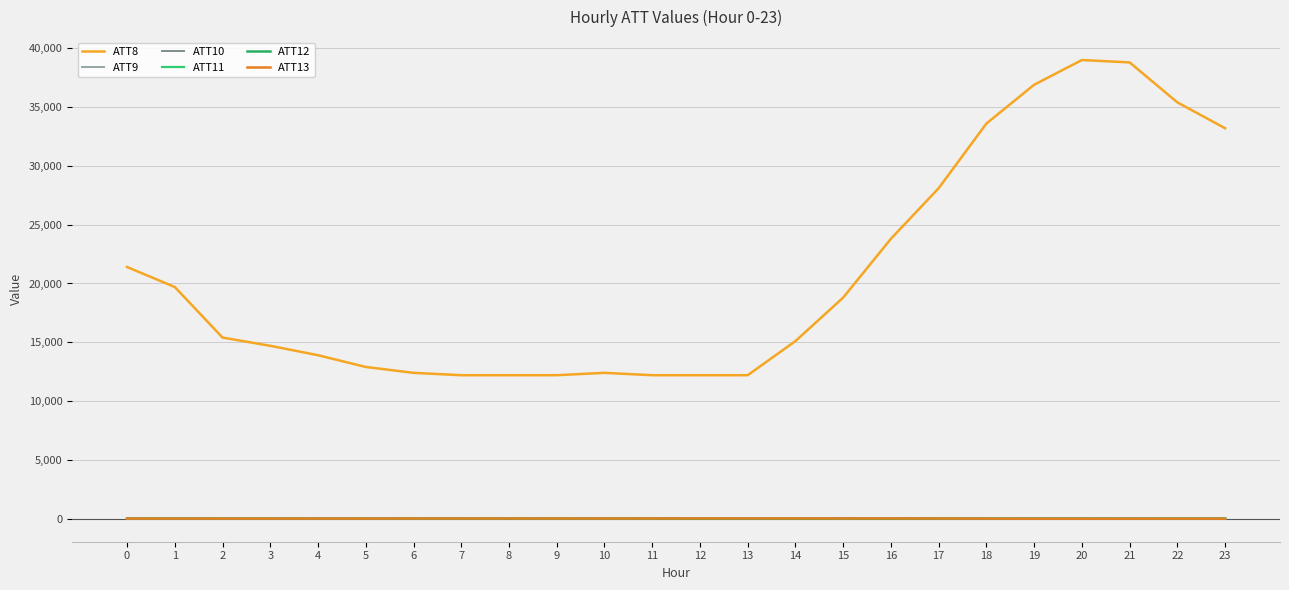

Which has a higher value, 20 or 18?

20